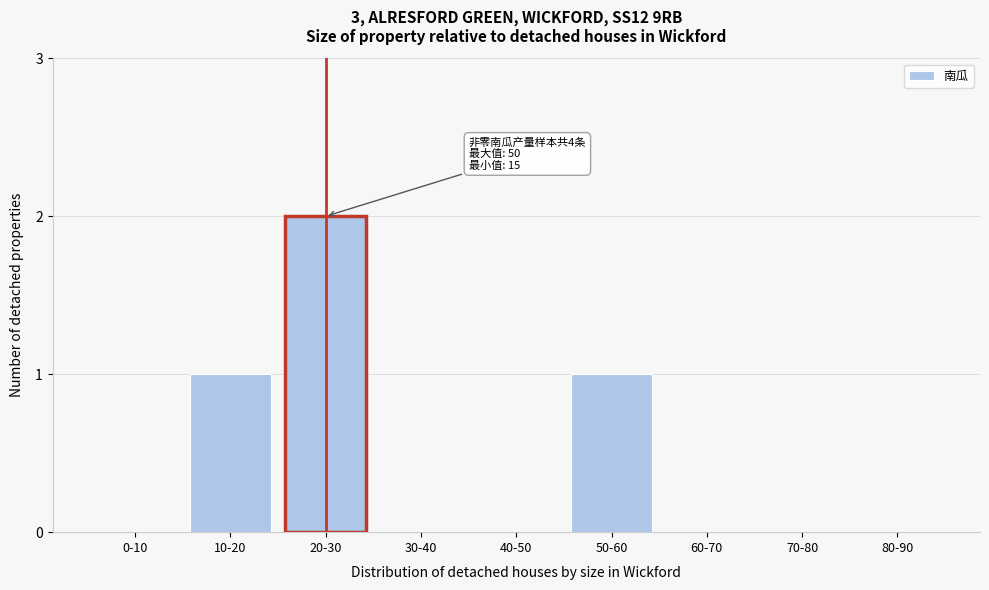

Reading left to right, what are all the values shown in this chart?

0-10=0	10-20=1	20-30=2	30-40=0	40-50=0	50-60=1	60-70=0	70-80=0	80-90=0